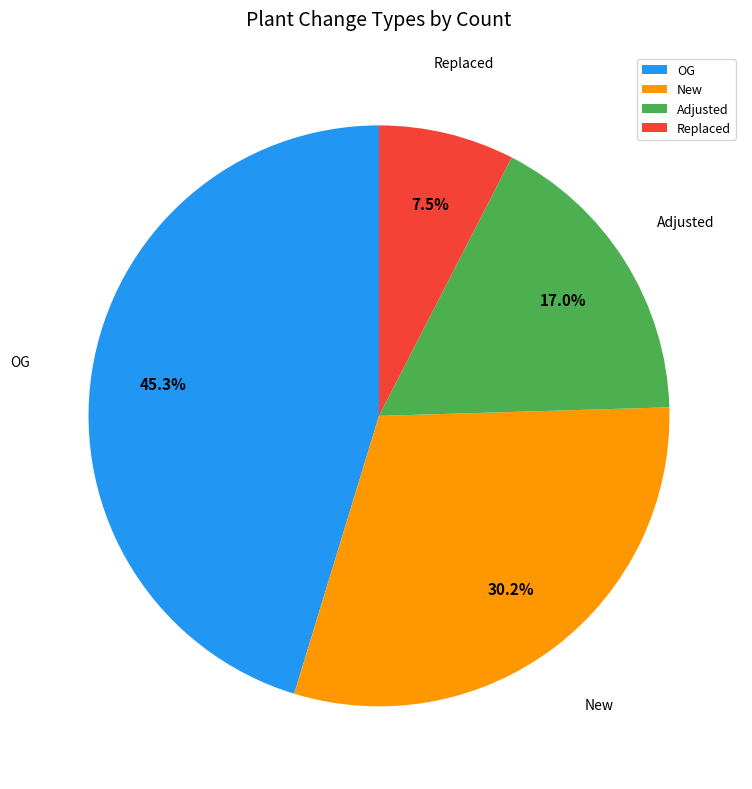

To the nearest percent, what is the average slice percentage?

25%